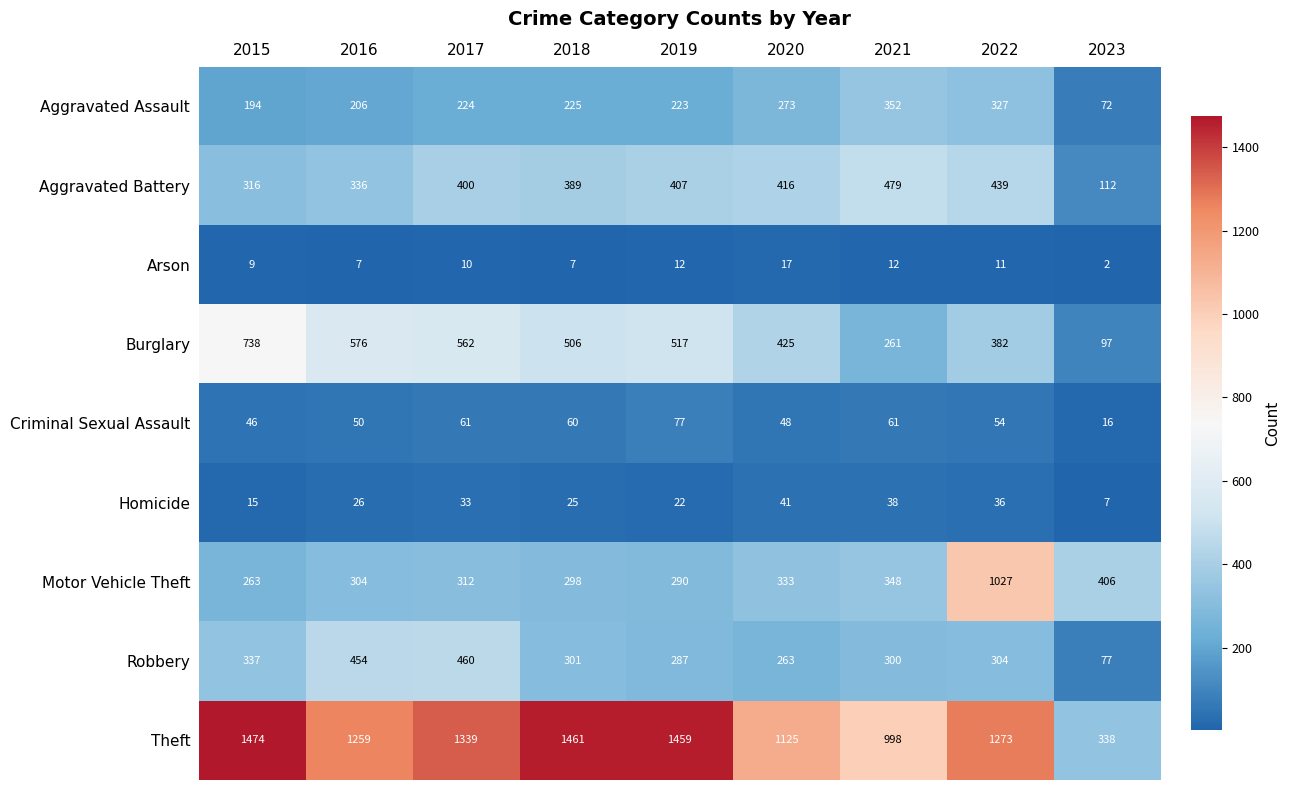

Where does the Criminal Sexual Assault series first go above 54?

2017